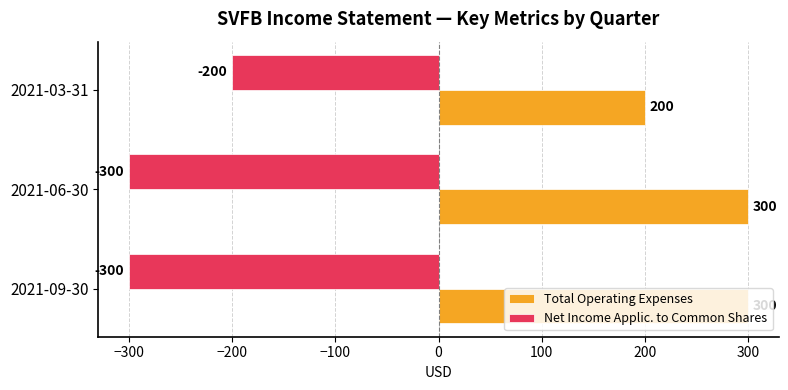

List the series in order of their peak value, lowest first.

Net Income Applic. to Common Shares, Total Operating Expenses